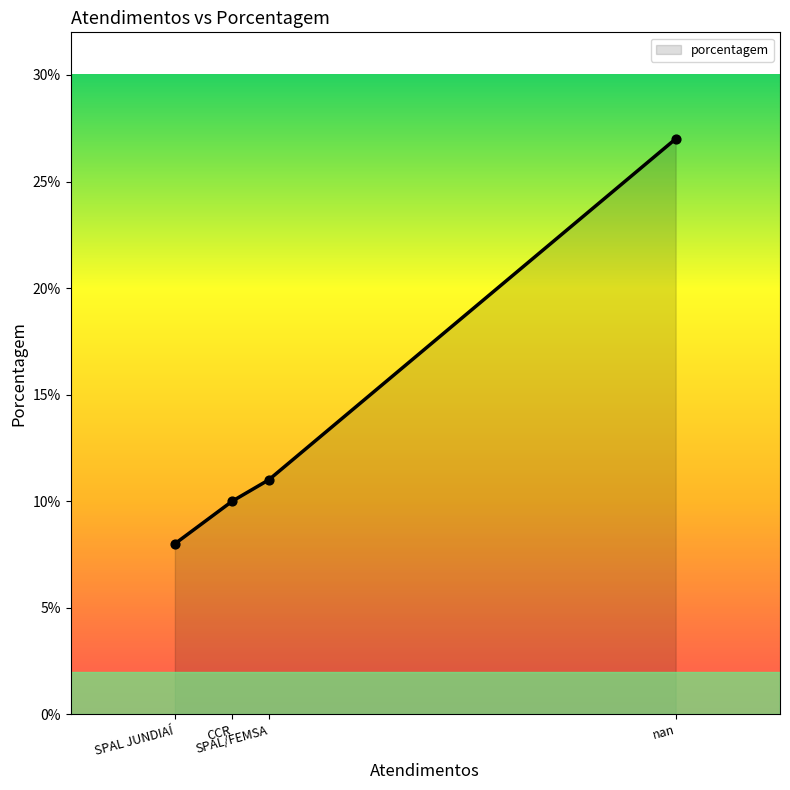

What is the minimum value shown in the chart?

8